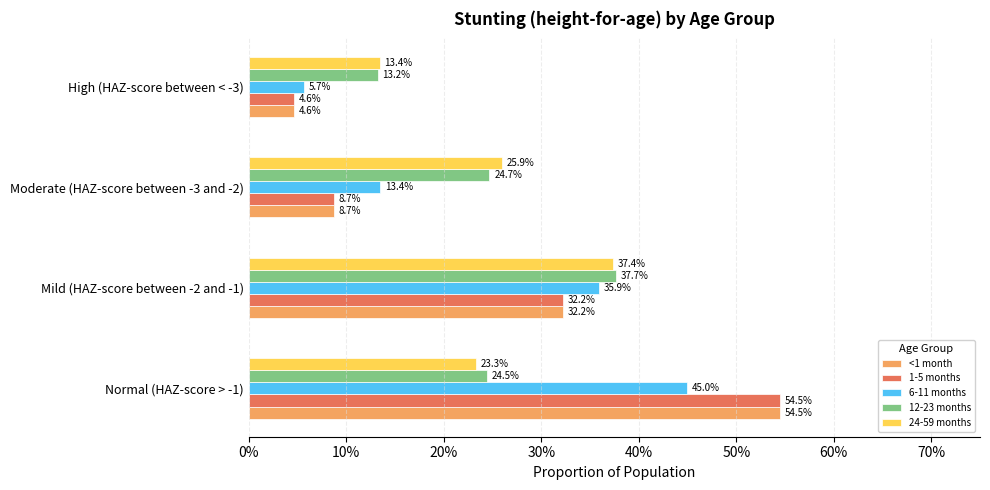

What position from the left is Mild (HAZ-score between -2 and -1)?

2